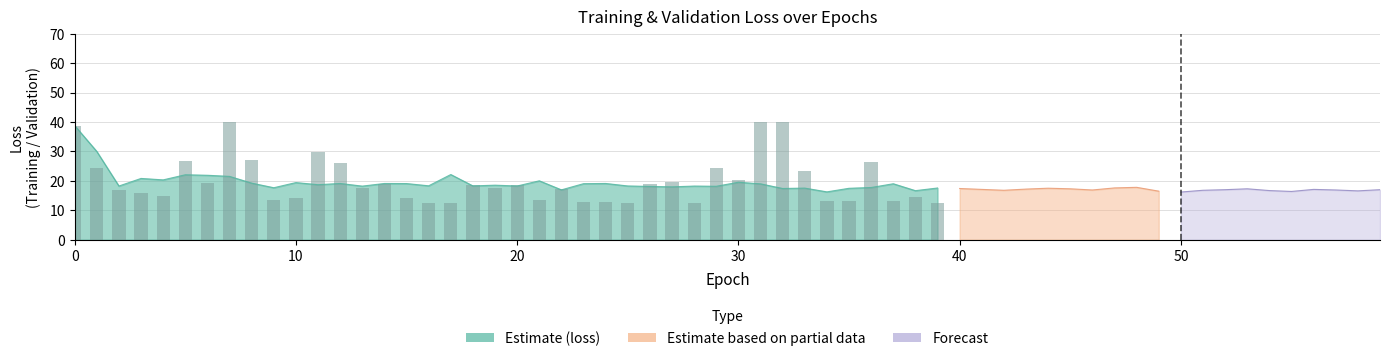

What is the smallest value displayed?

12.5